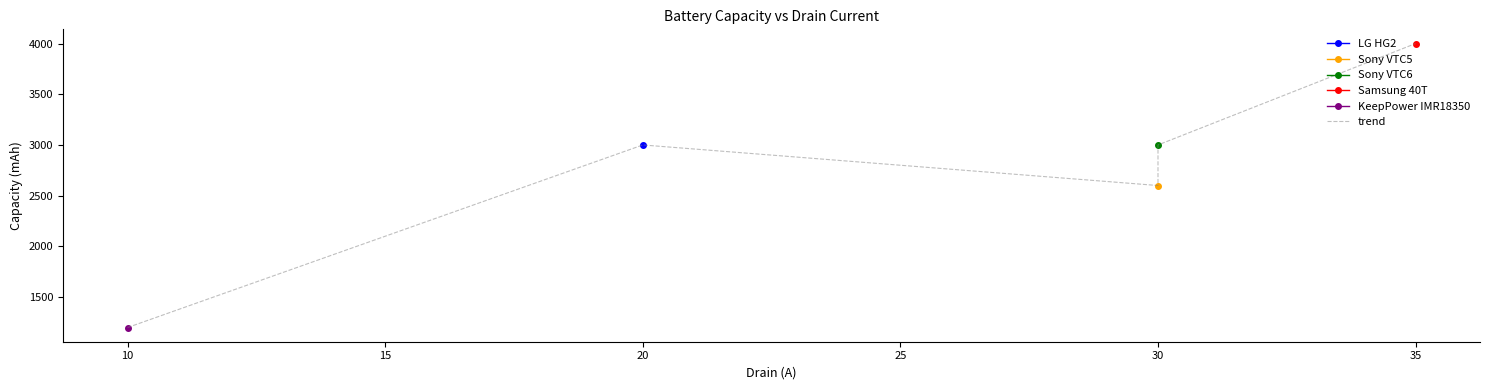

Reading right to left, what are all the values shown in this chart?

4000	3000	2600	3000	1200